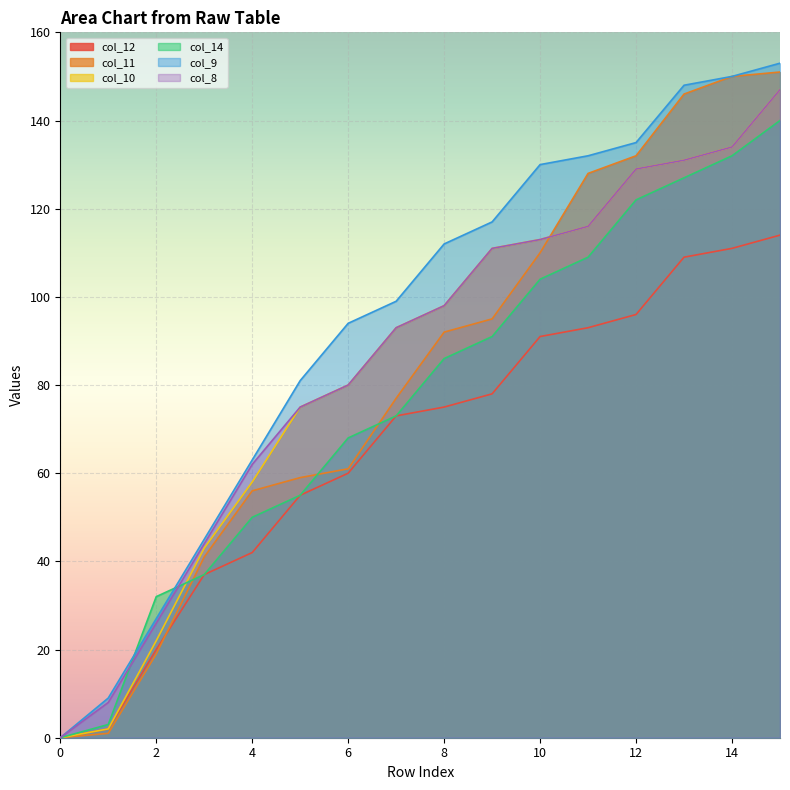

Reading left to right, extract all data points from this chart.

col_12: 0	2	20	37	42	55	60	73	75	78	91	93	96	109	111	114
col_11: 0	1	19	41	56	59	61	77	92	95	110	128	132	146	150	151
col_10: 0	2	22	43	58	75	80	93	98	111	113	116	129	131	134	147
col_14: 0	3	32	37	50	55	68	73	86	91	104	109	122	127	132	140
col_9: 0	9	27	45	63	81	94	99	112	117	130	132	135	148	150	153
col_8: 0	8	26	44	62	75	80	93	98	111	113	116	129	131	134	147